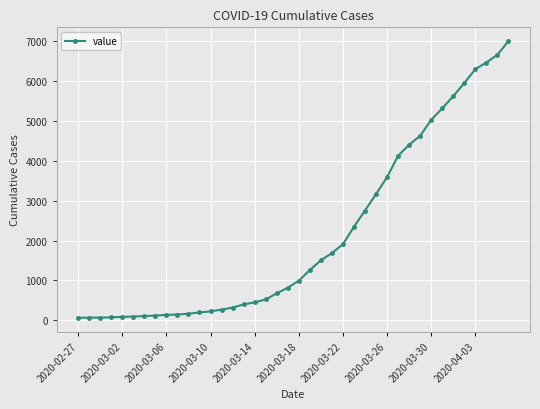

What is the maximum value shown in the chart?

6995